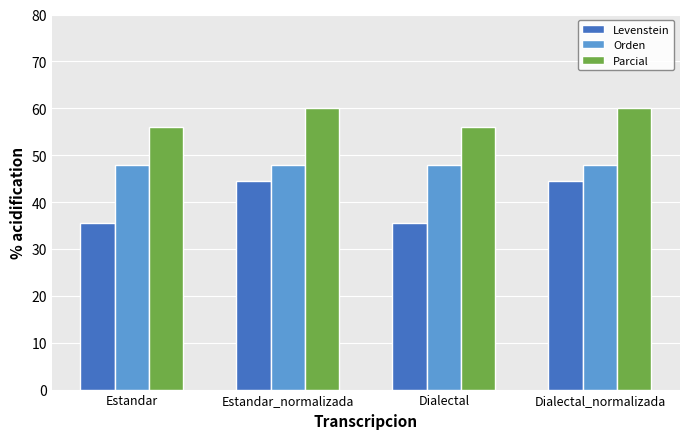

What is the total value across all series at Dialectal?

139.5